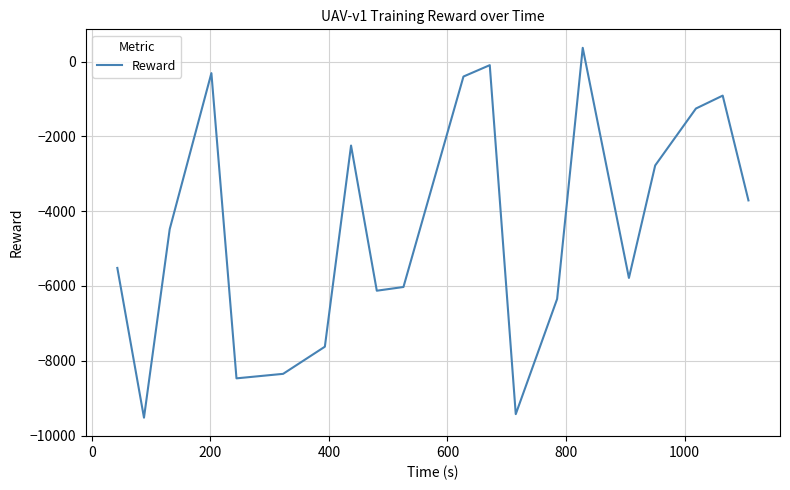

How many positive values are there?

1